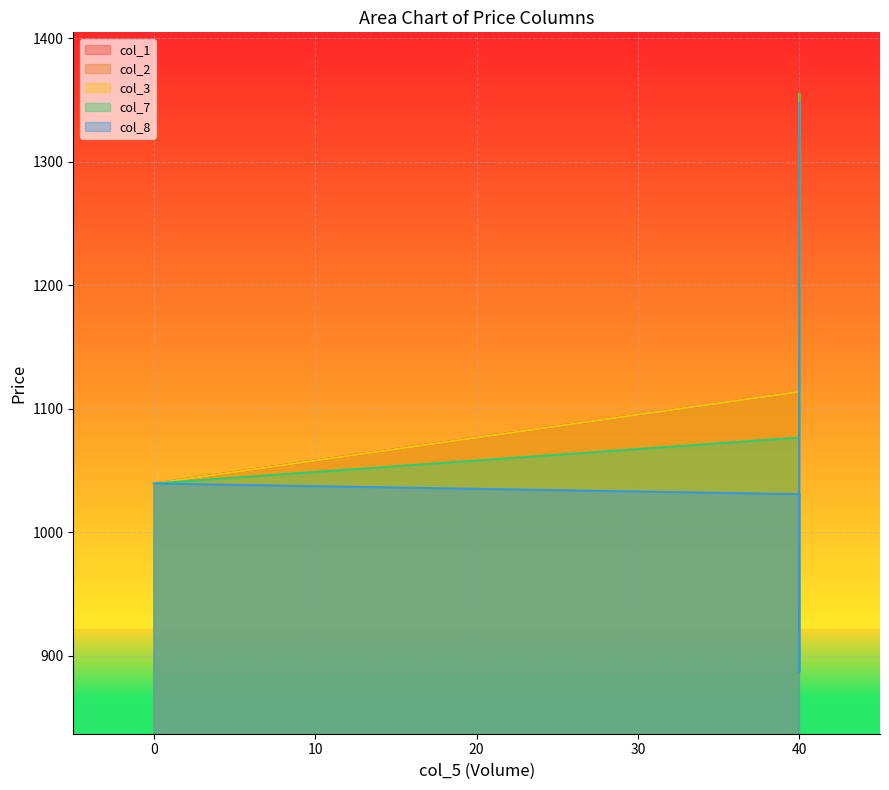

The col_1 series shows 1354.7 at 40. True or false?

True